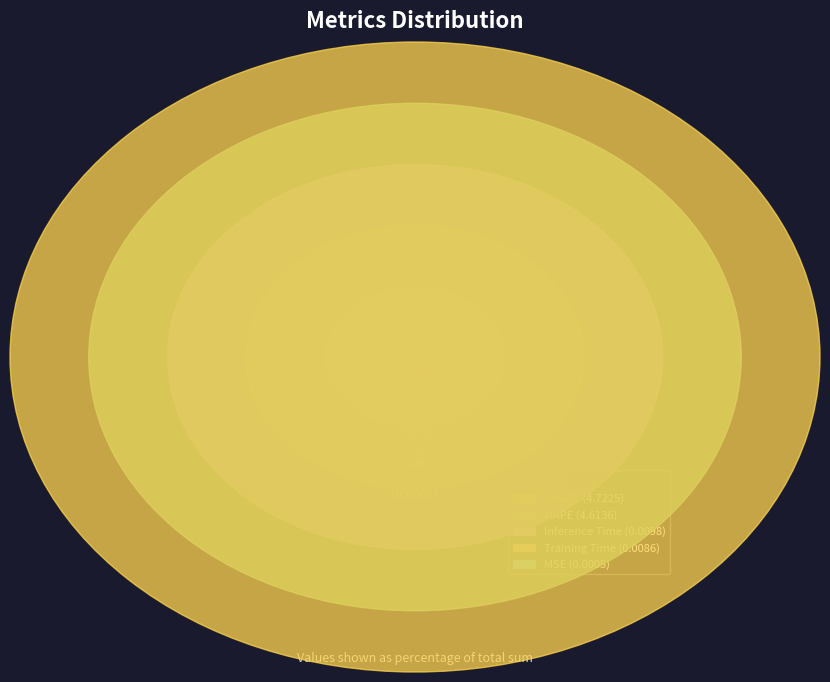

Does SMAPE represent more than half of the total?

Yes